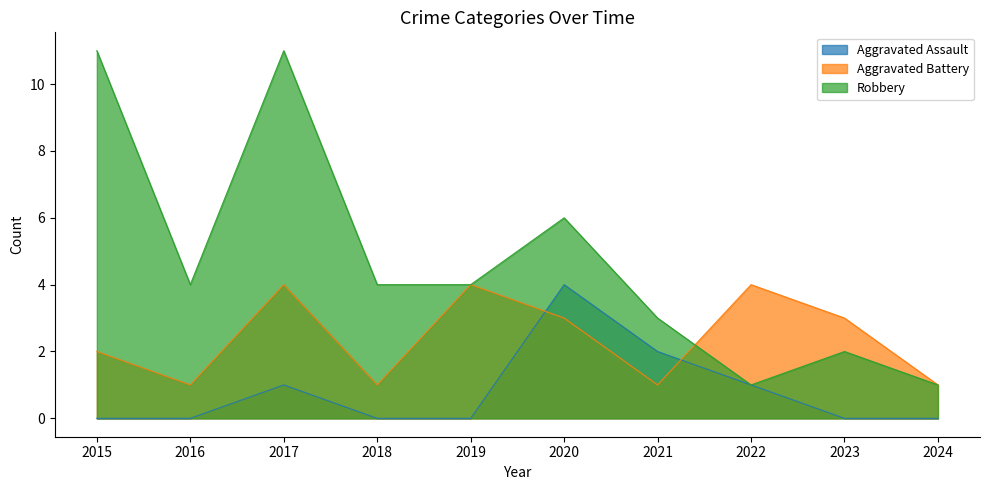

Is the value of Robbery at 2020 greater than the value of Aggravated Battery at 2016?

Yes